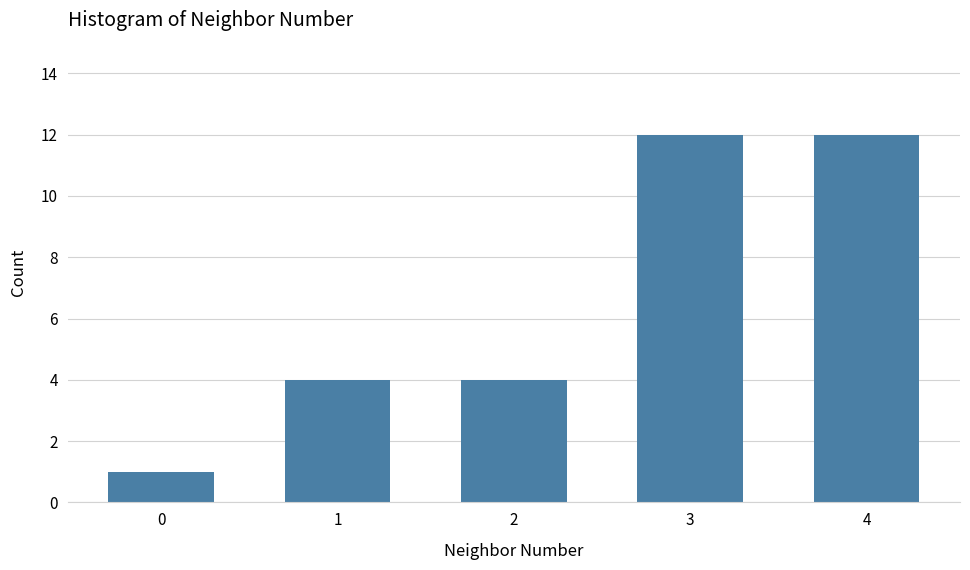

What is the difference between the values at 2 and 4?

8